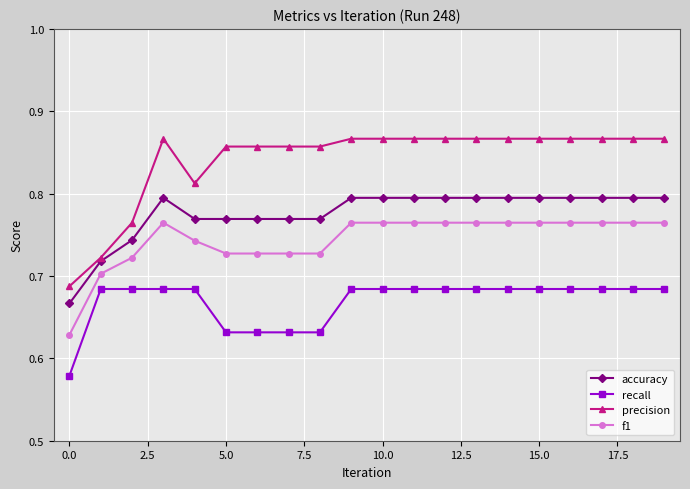

At how many categories does at least one series exceed 0?

20